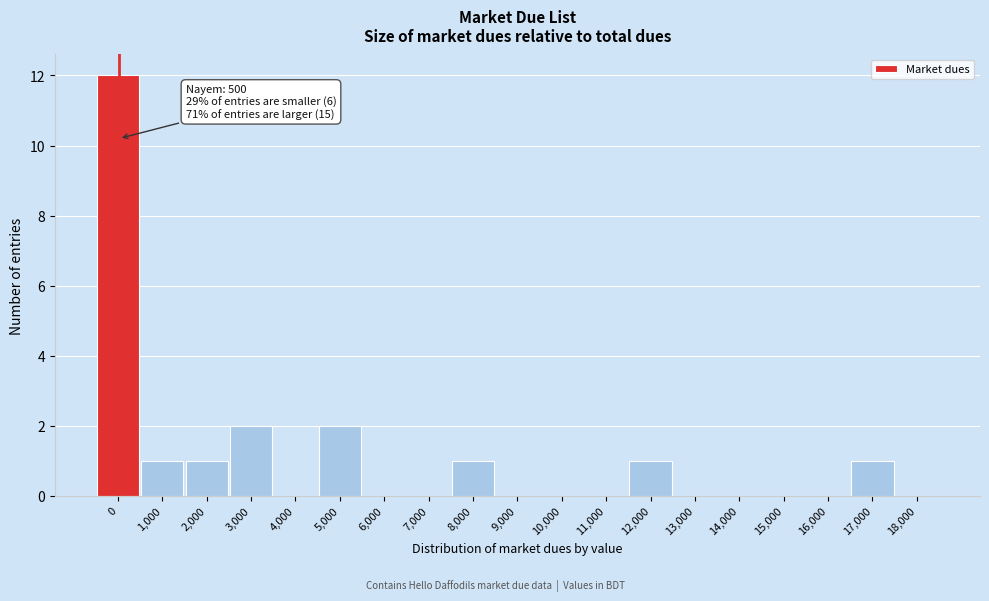

Reading left to right, list all the values displayed in this chart.

0=12	1,000=1	2,000=1	3,000=2	4,000=0	5,000=2	6,000=0	7,000=0	8,000=1	9,000=0	10,000=0	11,000=0	12,000=1	13,000=0	14,000=0	15,000=0	16,000=0	17,000=1	18,000=0